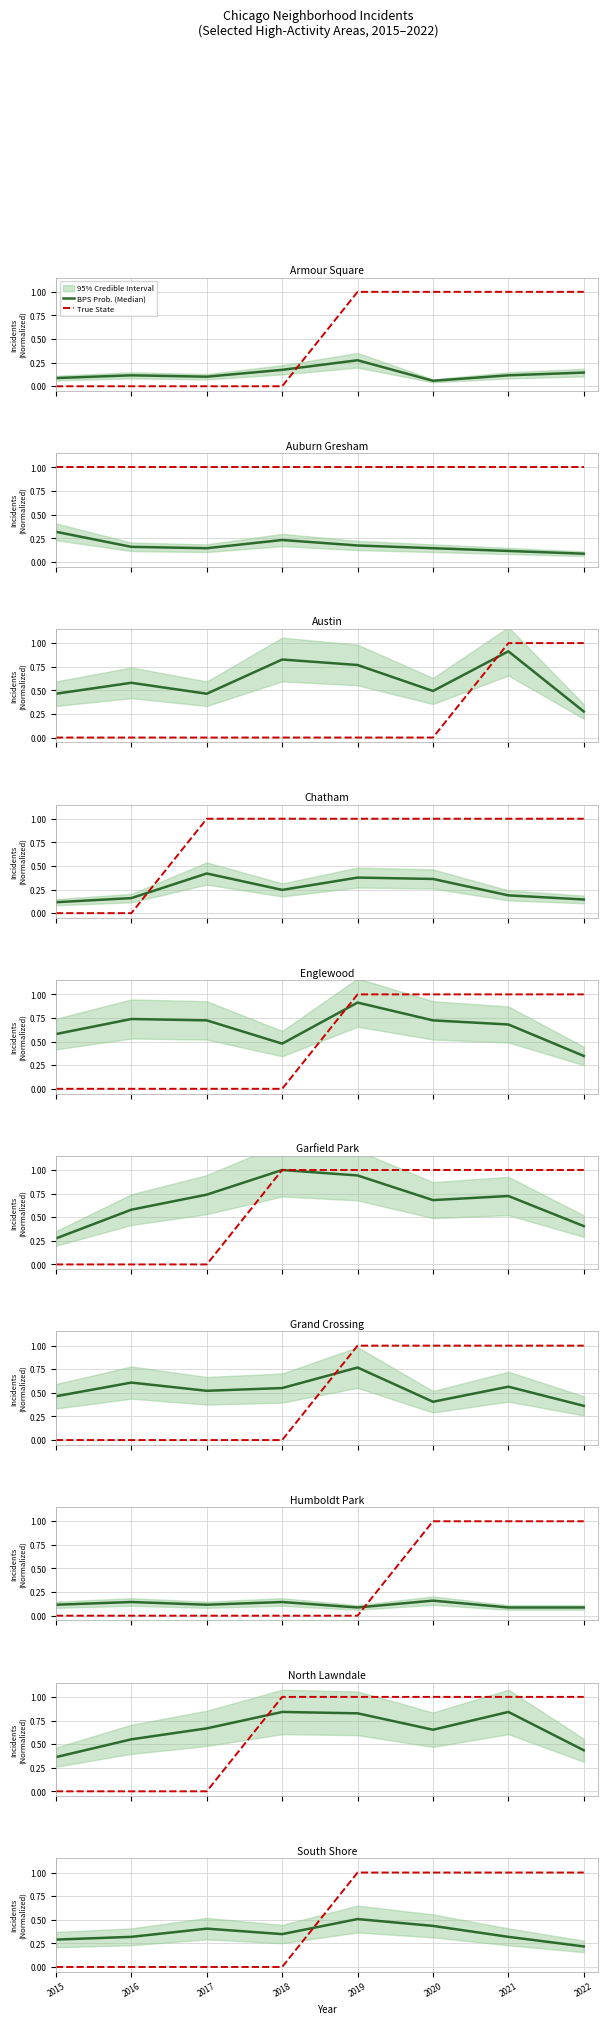

What is the difference between the BPS Prob. (Median) values at 2022 and 2020?

0.2